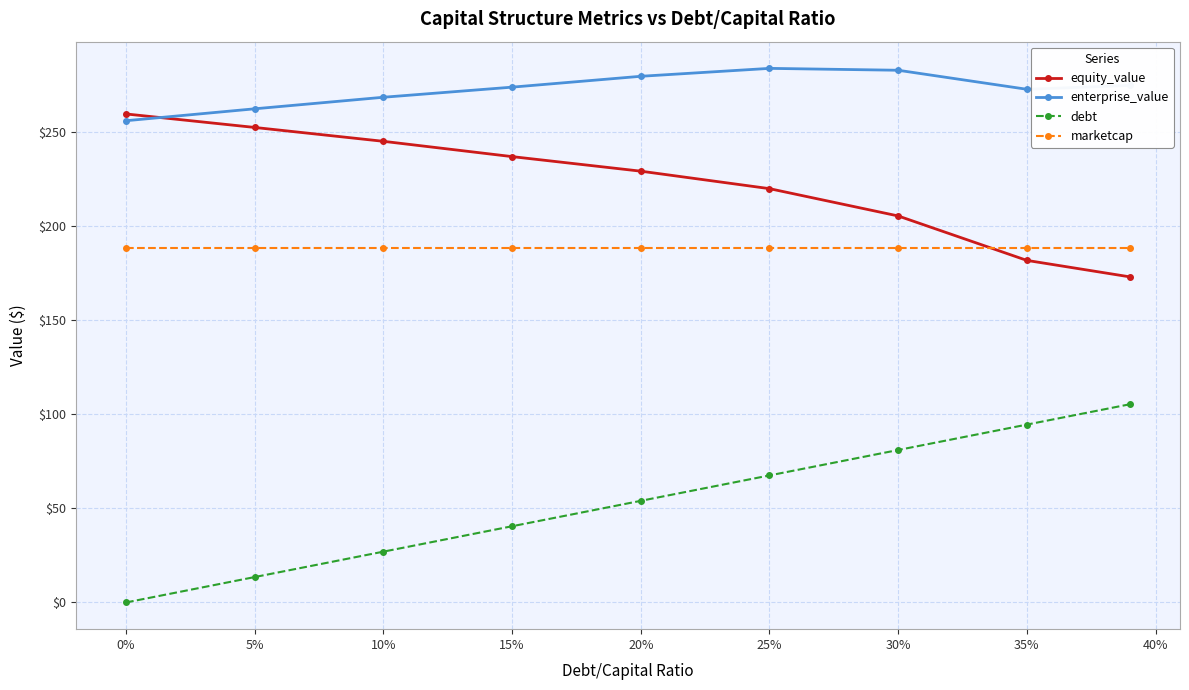

How many values in the debt series are below 54?

4